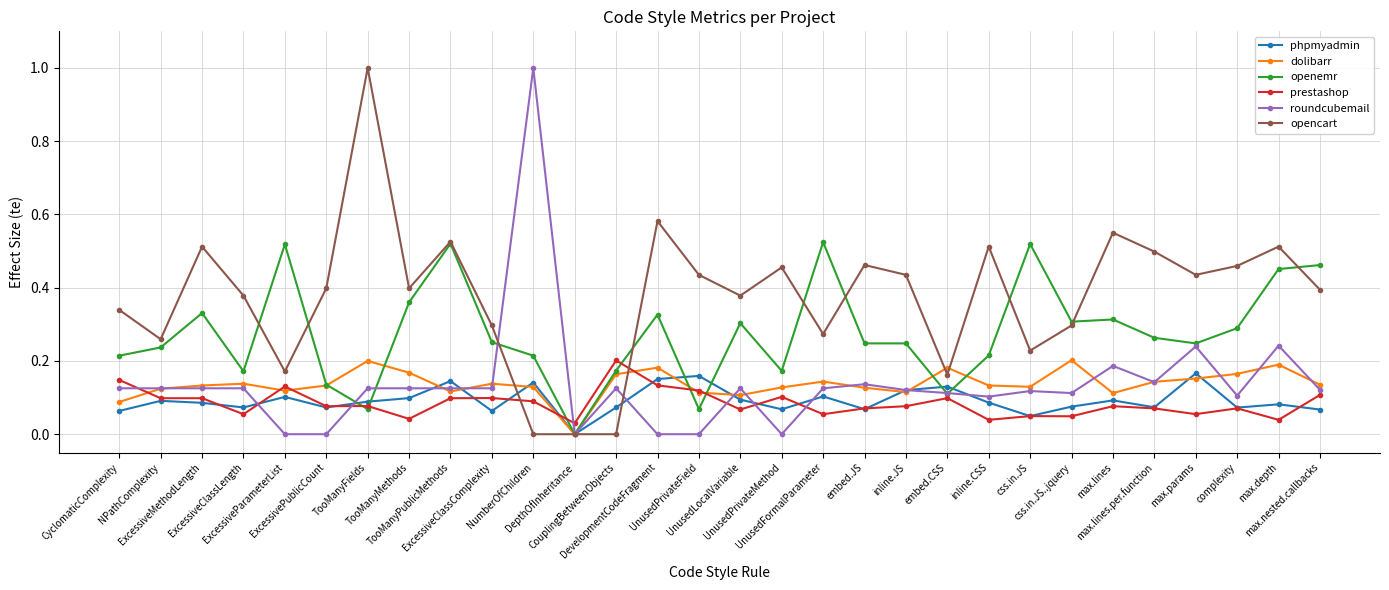

True or false: openemr has a value of 0.4 at TooManyMethods.

True